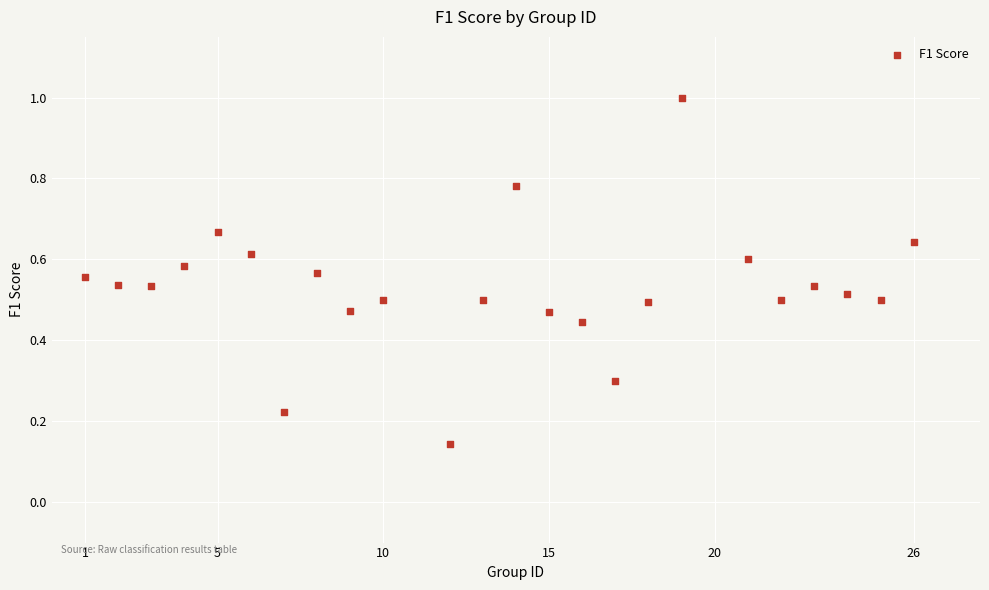

What is the range of Y values (max minus min)?

0.9